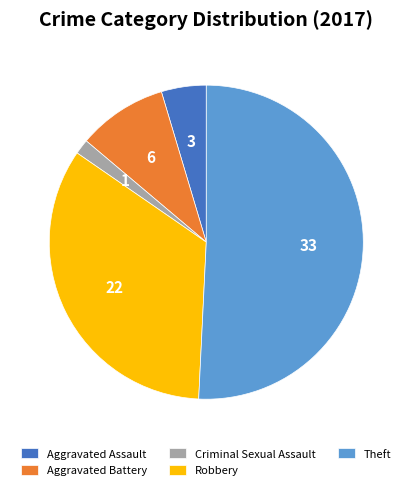

True or false: Theft accounts for 51% of the total.

True